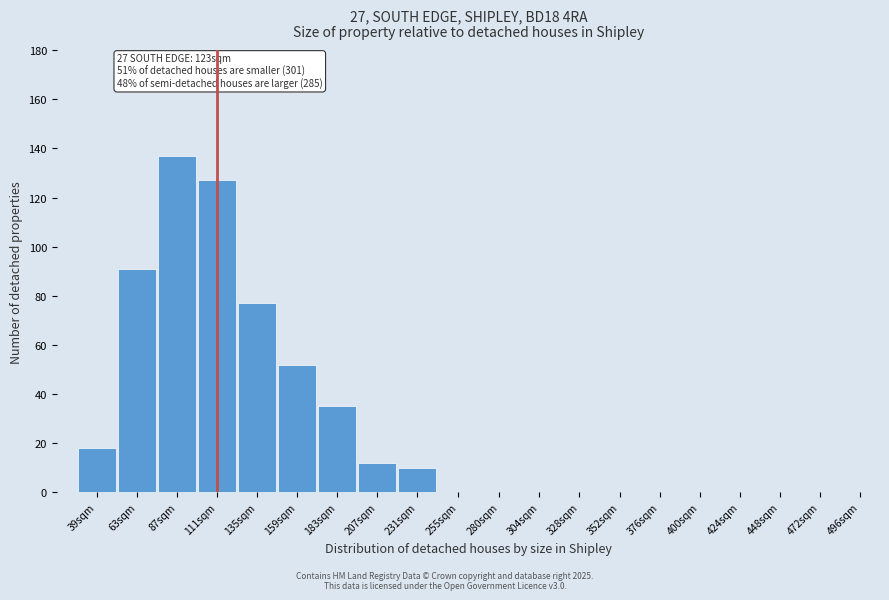

Reading left to right, list all the values displayed in this chart.

39sqm=18	63sqm=91	87sqm=137	111sqm=127	135sqm=77	159sqm=52	183sqm=35	207sqm=12	231sqm=10	255sqm=0	280sqm=0	304sqm=0	328sqm=0	352sqm=0	376sqm=0	400sqm=0	424sqm=0	448sqm=0	472sqm=0	496sqm=0